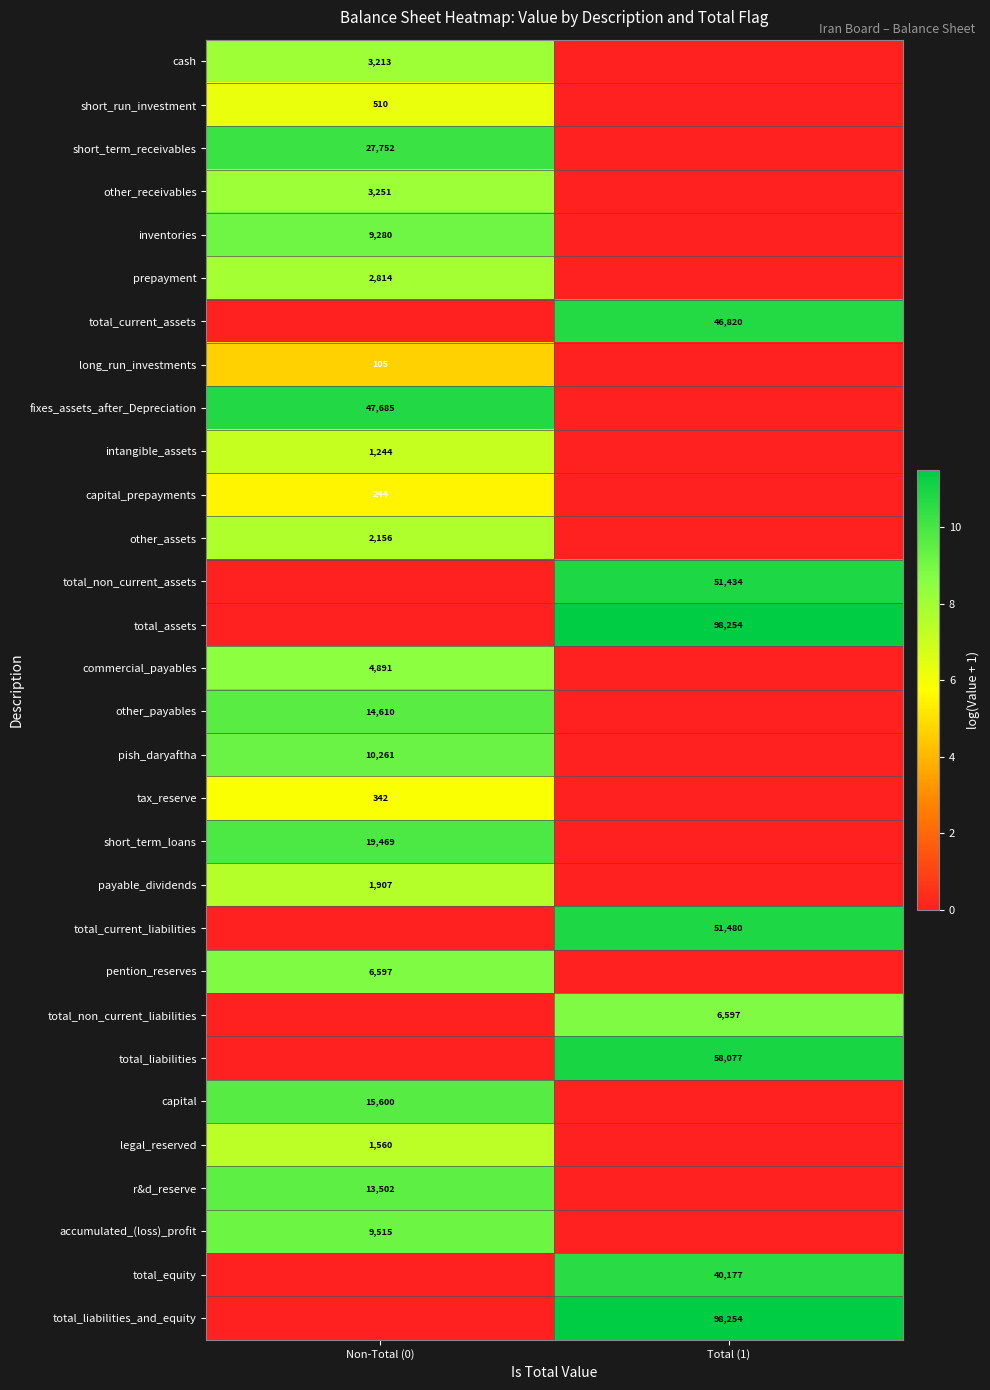

At how many categories does at least one series exceed 4?

2